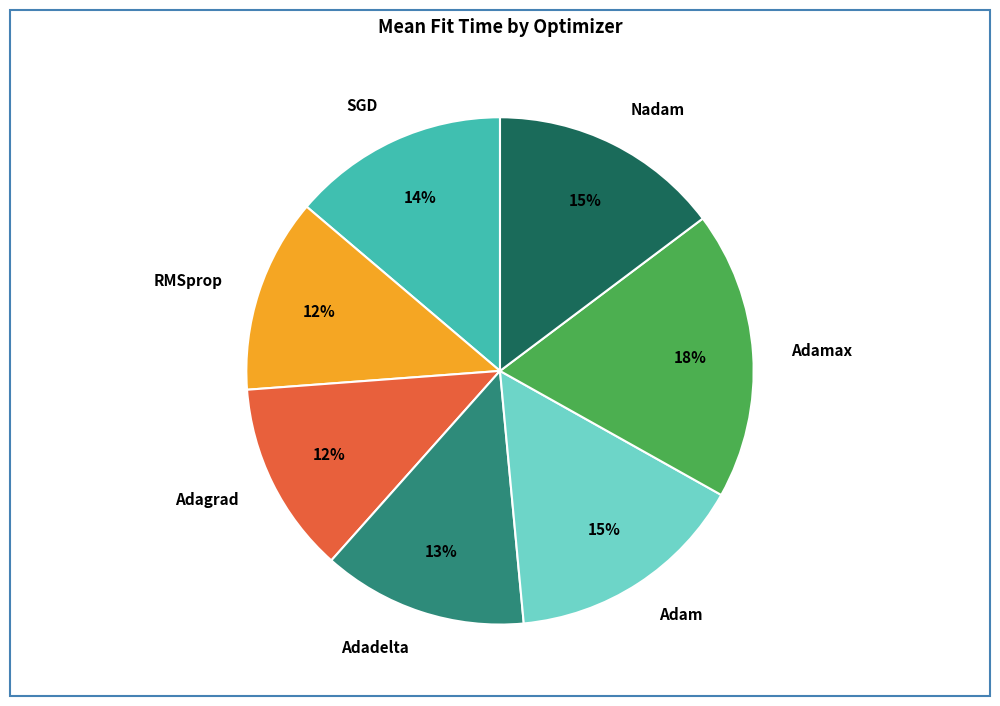

True or false: Nadam accounts for 15% of the total.

True